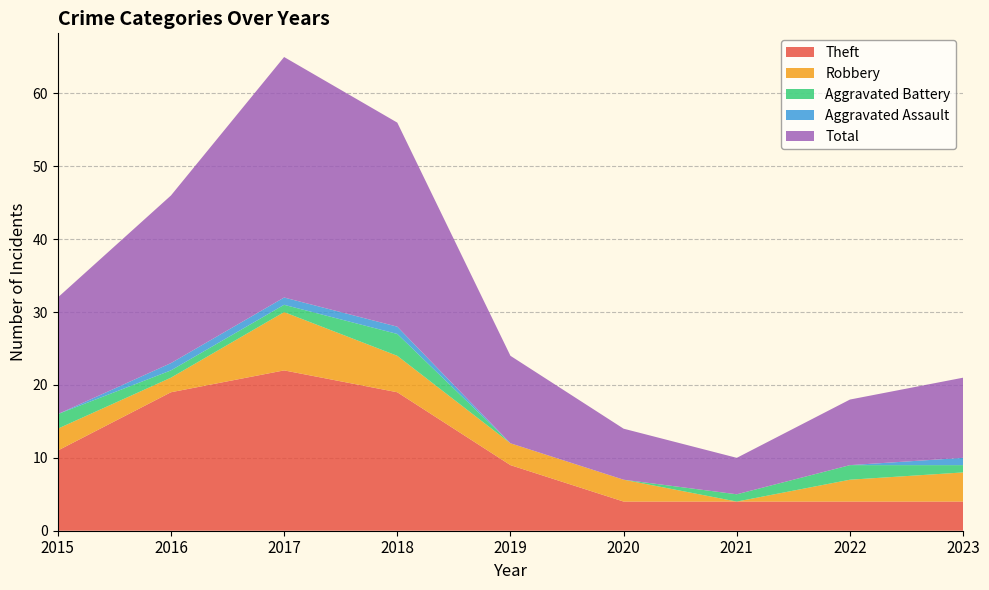

Reading left to right, extract all data points from this chart.

Theft: 11	19	22	19	9	4	4	4	4
Robbery: 3	2	8	5	3	3	0	3	4
Aggravated Battery: 2	1	1	3	0	0	1	2	1
Aggravated Assault: 0	1	1	1	0	0	0	0	1
Total: 16	23	33	28	12	7	5	9	11